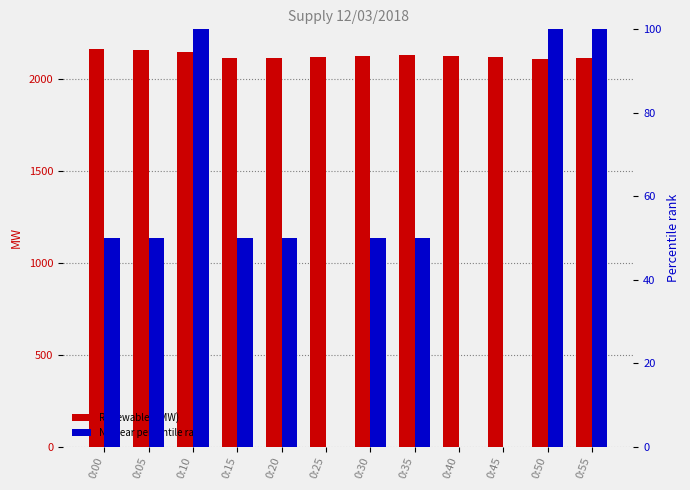

What is the average value of the Nuclear % rank series?

50